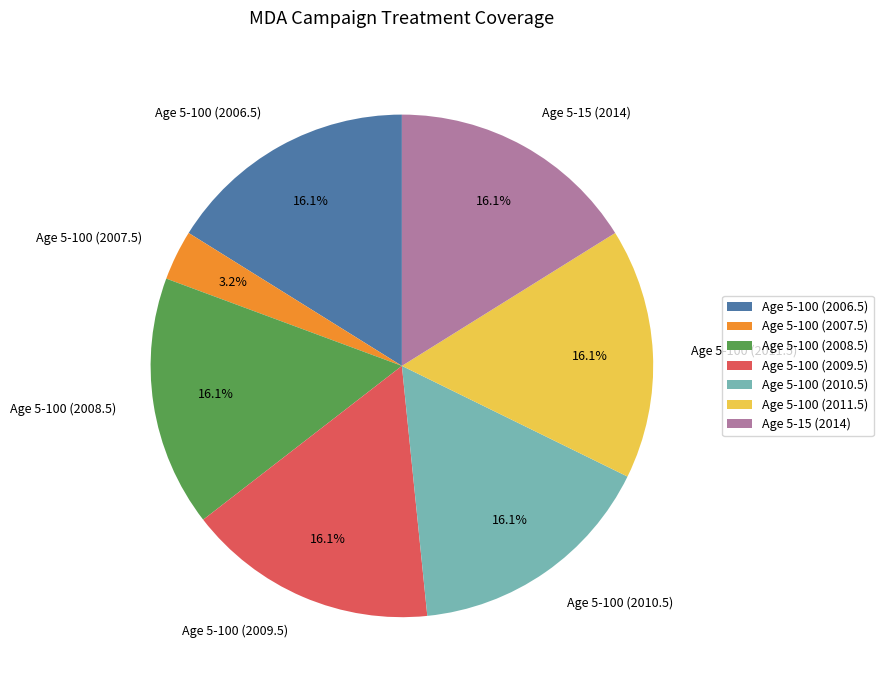

Which category has the smallest portion of the pie?

Age 5-100 (2007.5)